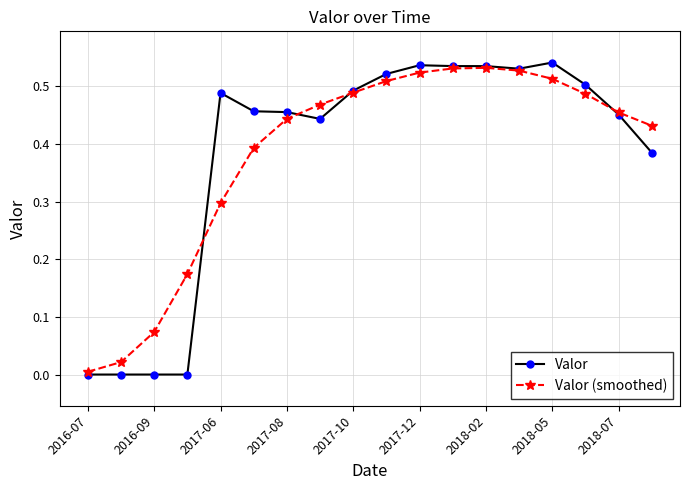

True or false: Valor (smoothed) has more than 2 points higher than both neighbors.

False